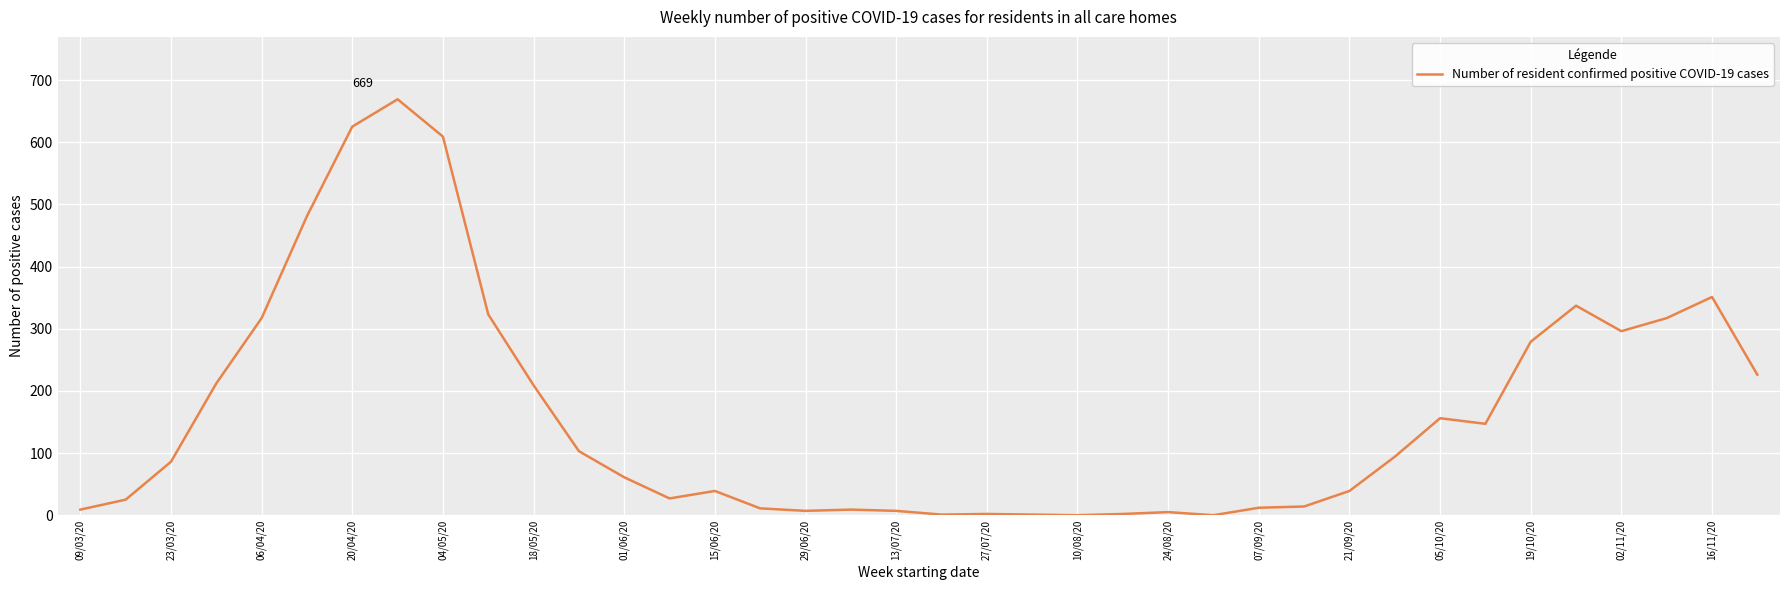

What is the greatest value displayed?

669